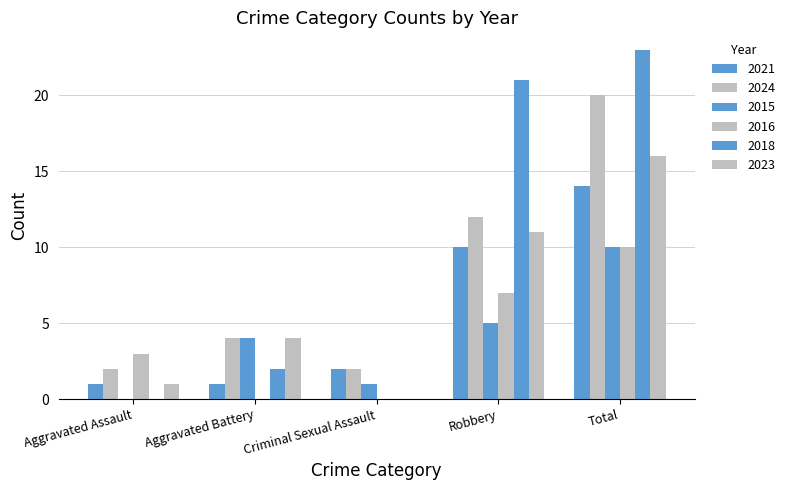

How many values in 2015 are above zero?

4